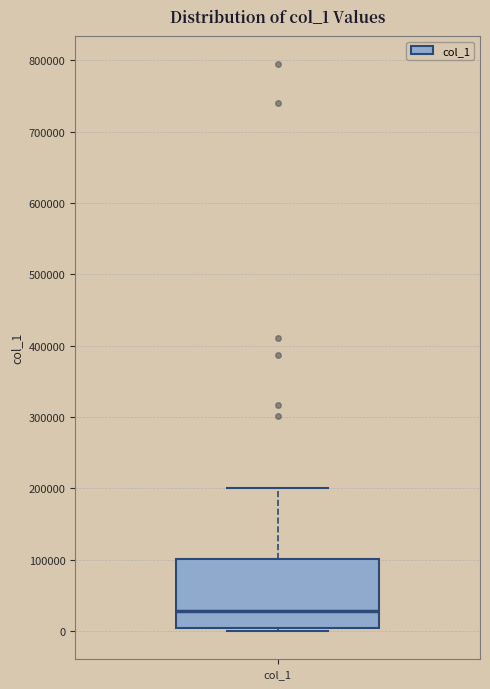

Where is the lower edge of the box for col_1 on the y-axis? The values are not printed on the chart, so give them approximately, as read against the axis.

0